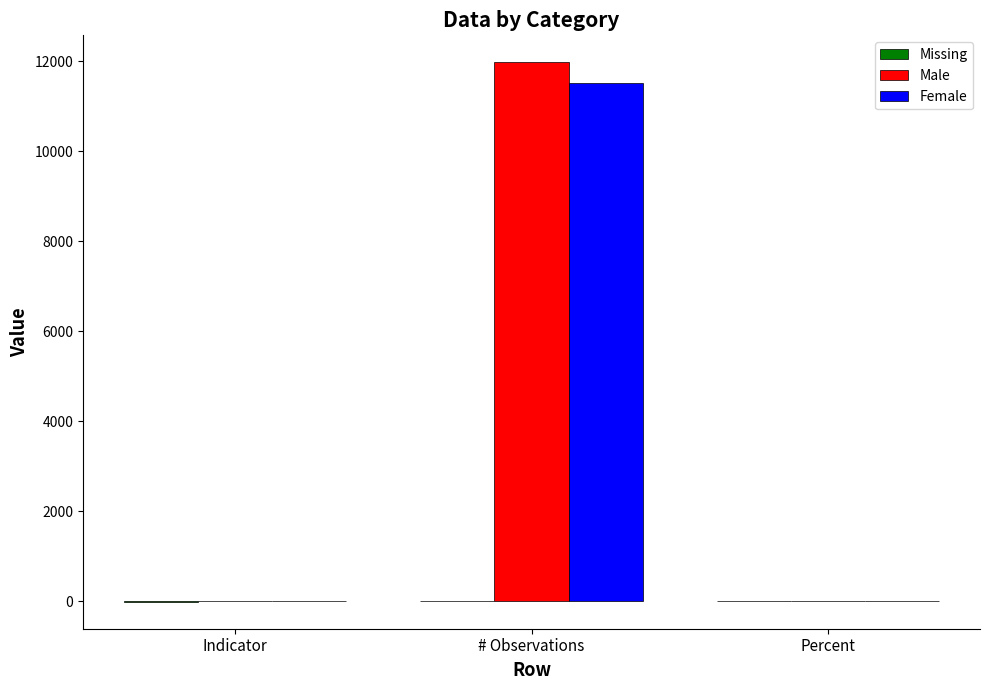

At which label is Male closest to 5986?

Indicator